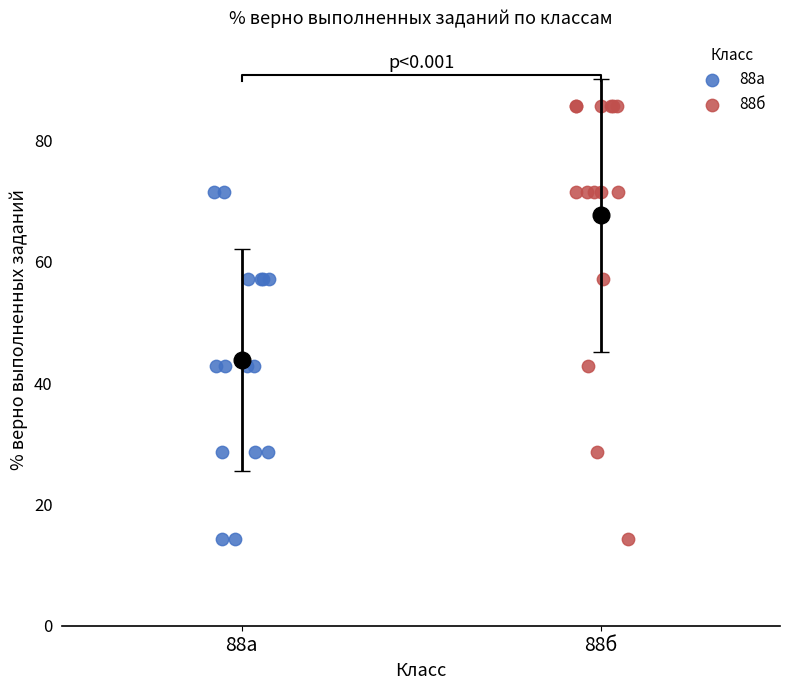

Which series has the largest Y range (max minus min)?

88б